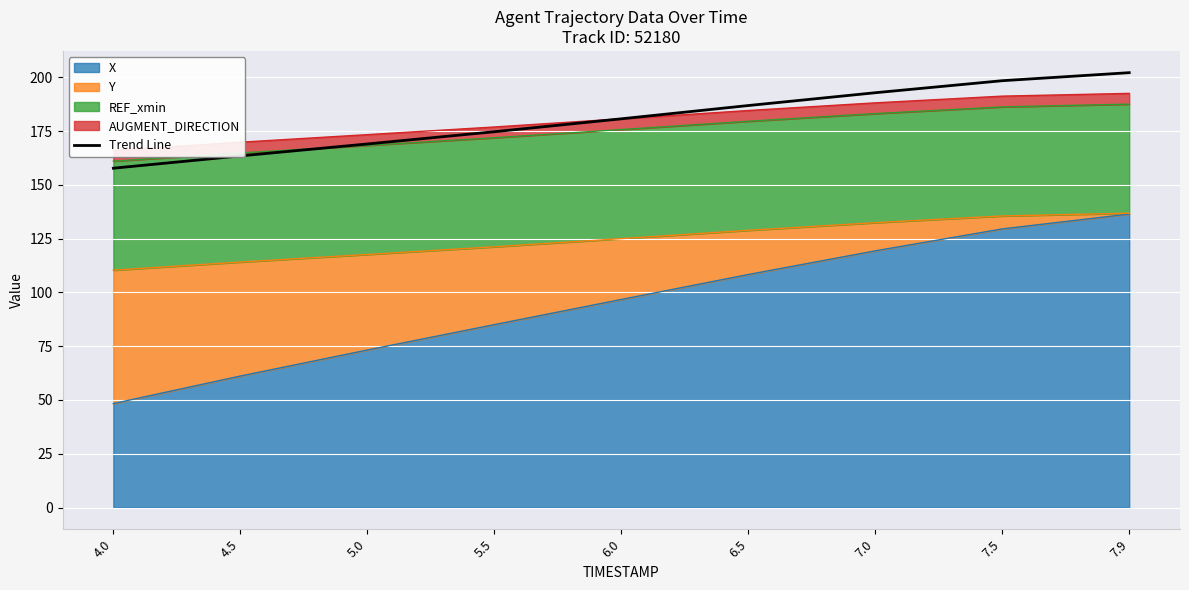

What is the difference between the maximum and minimum values?

44.4